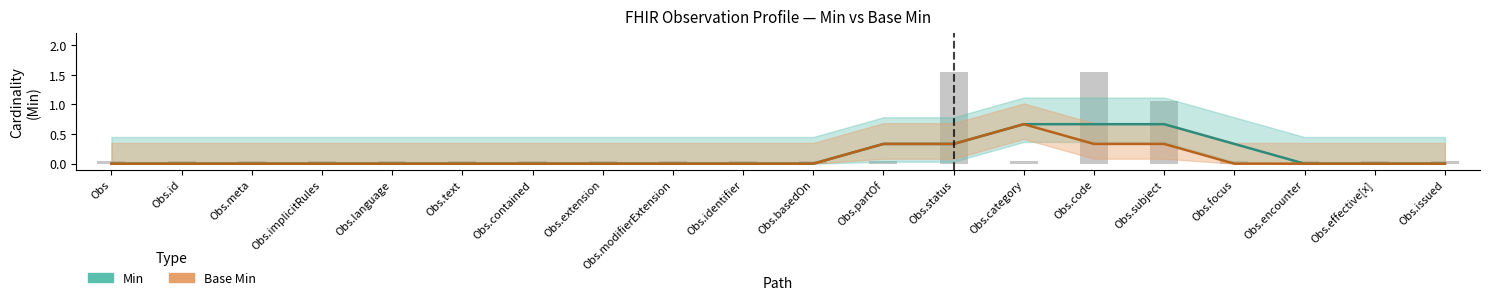

What is the value of the 4th bar from the left?

0.1